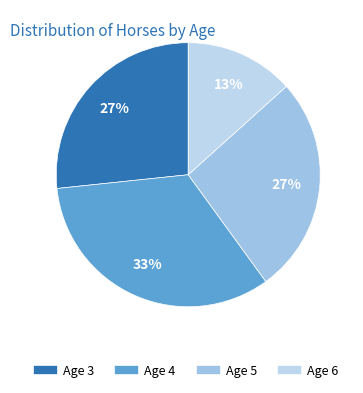

What is the largest slice in the pie chart?

Age 4